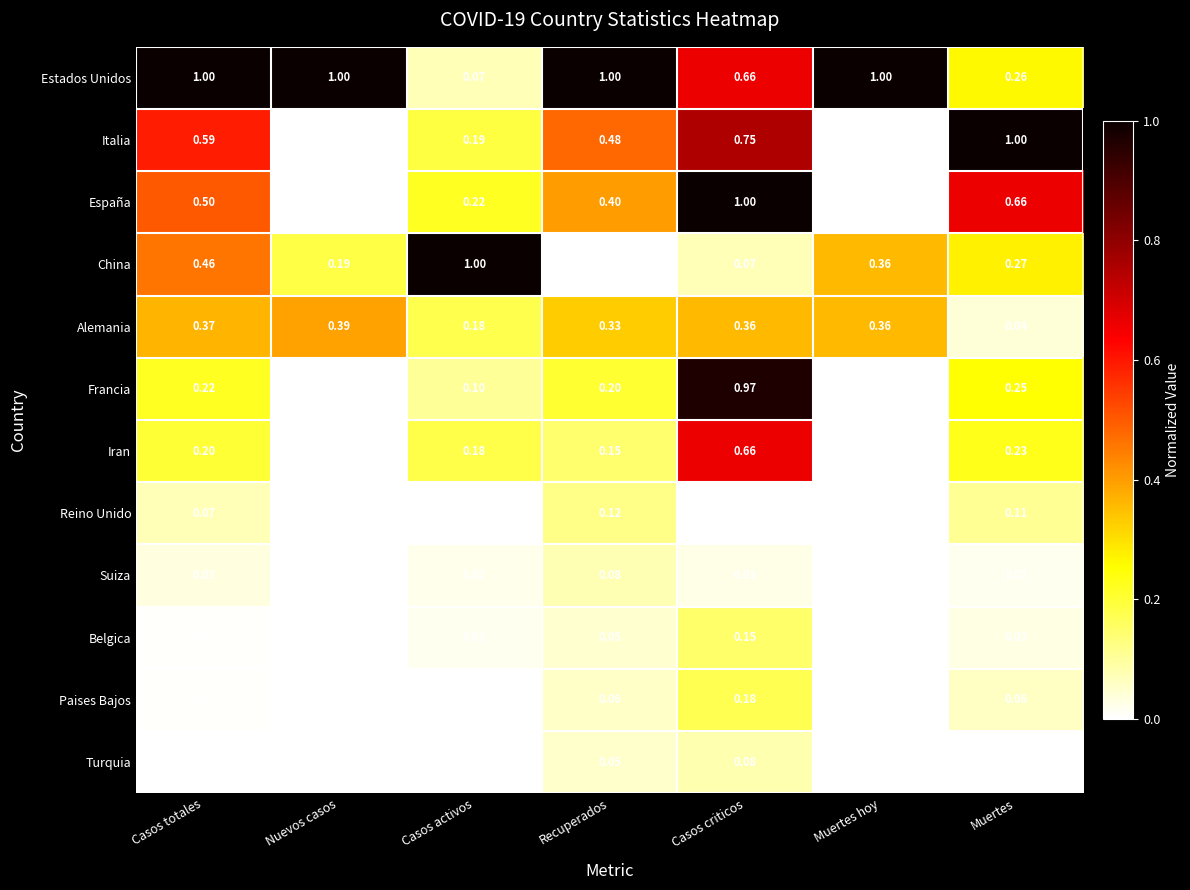

Which category has the lowest value in the China series?

Recuperados